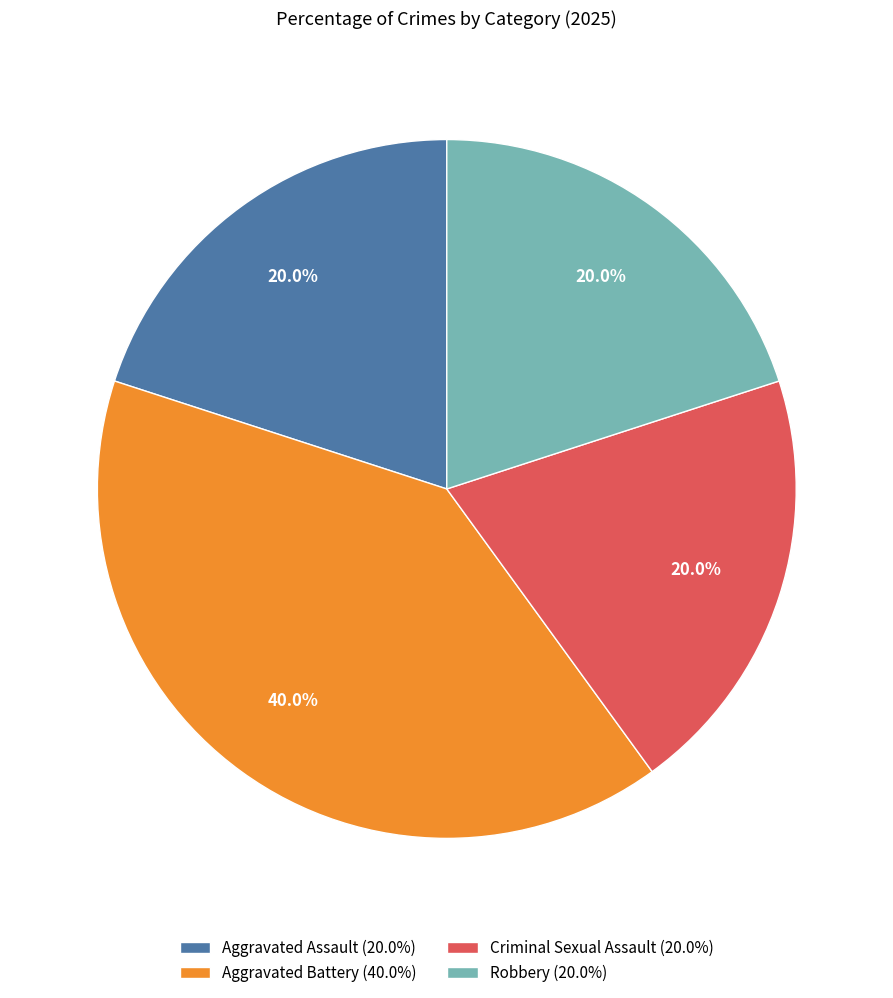

To the nearest percent, what is the average slice percentage?

25%